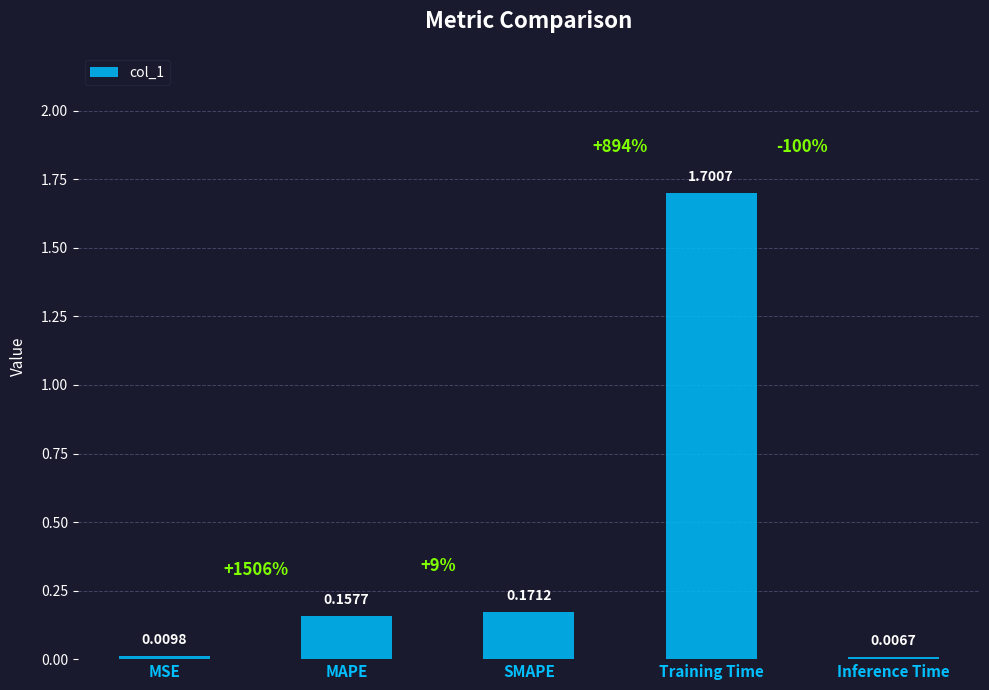

Which label corresponds to the smallest value in the chart?

Inference Time